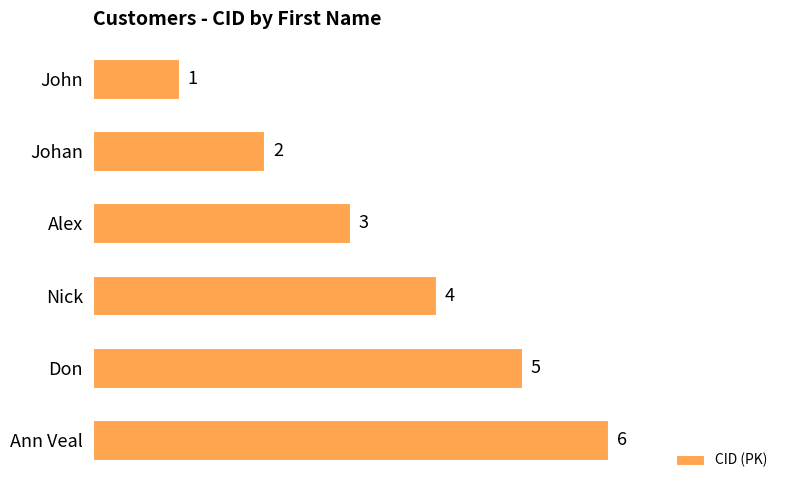

What is the difference between the maximum and minimum values?

5